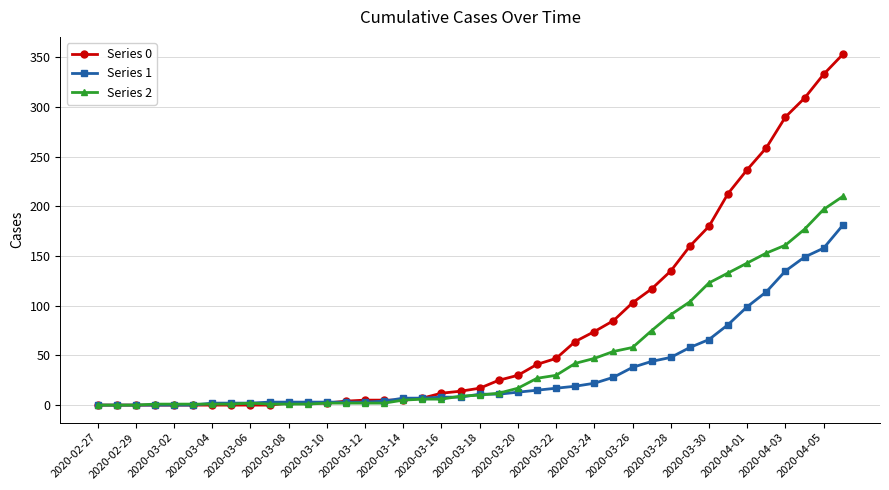

Which series has the widest spread of values?

Series 0